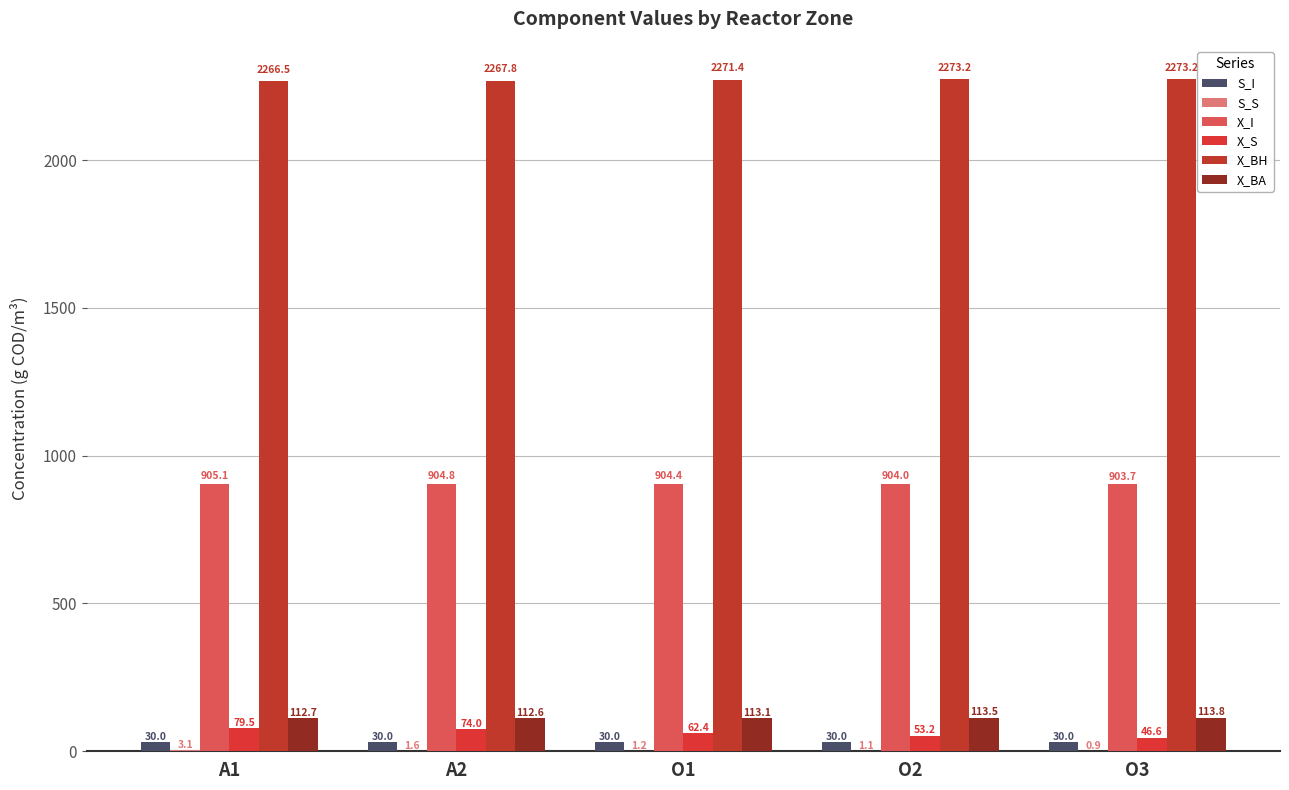

How many groups of bars are there?

5